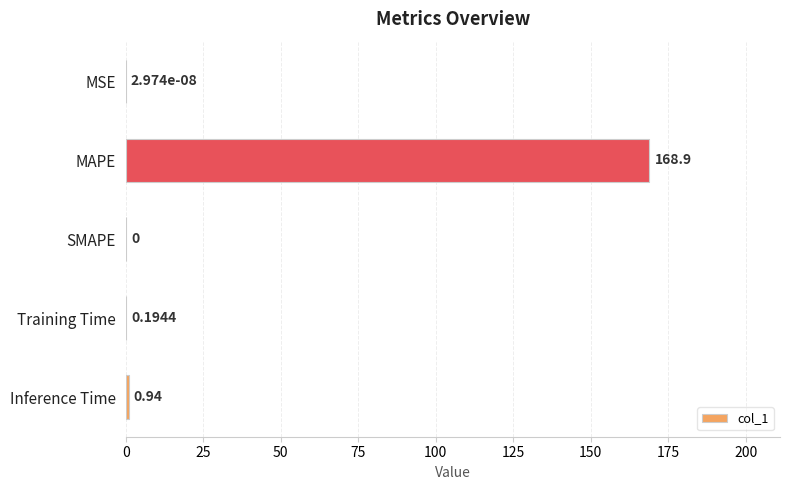

Which has a higher value, SMAPE or MAPE?

MAPE